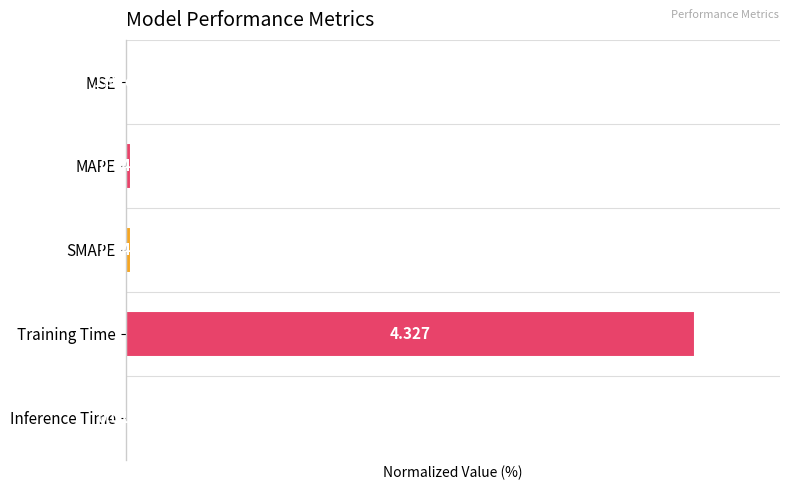

At which category does the chart reach its peak across all series?

Training Time